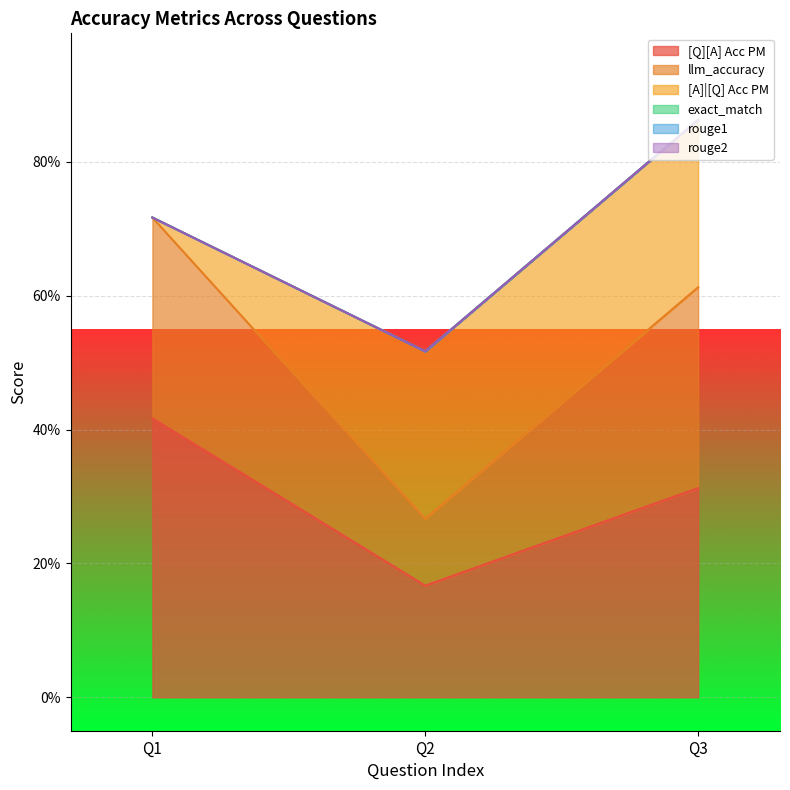

How many lines are shown in the chart?

6